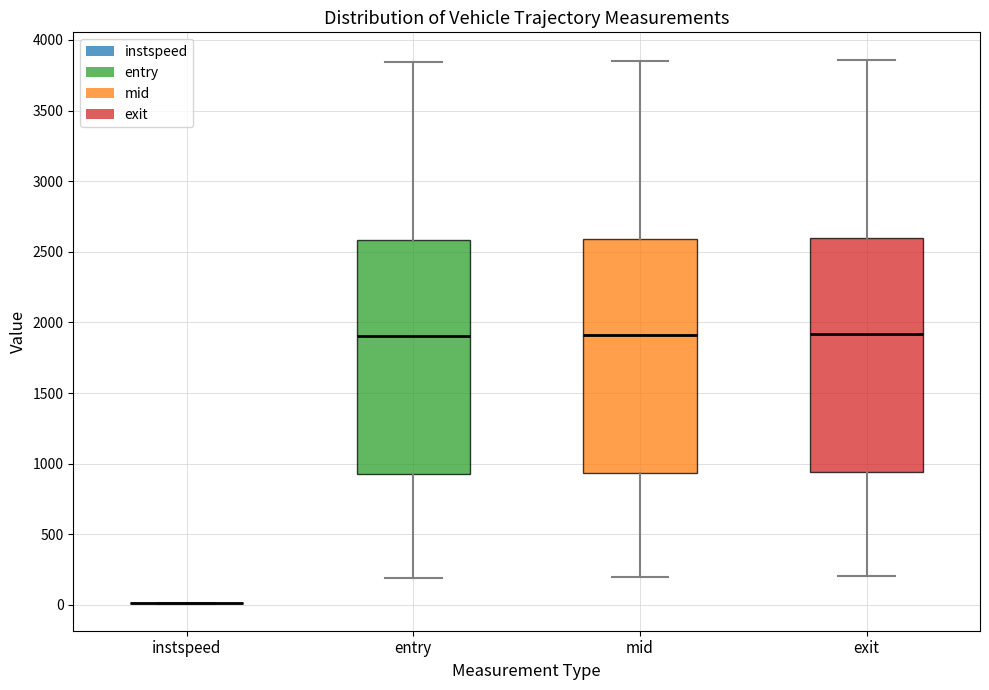

Reading left to right, transcribe this box plot: for each box, give where its median line is, the range the box spans, and where its two whiskers end, as read against the y-axis. The values are not printed on the chart, so give them approximately, as read against the axis.

instspeed: box collapsed to a line at 0, whiskers 0 to 0
entry: median 1900, box 950 to 2600, whiskers 200 to 3850
mid: median 1900, box 950 to 2600, whiskers 200 to 3850
exit: median 1900, box 950 to 2600, whiskers 200 to 3850